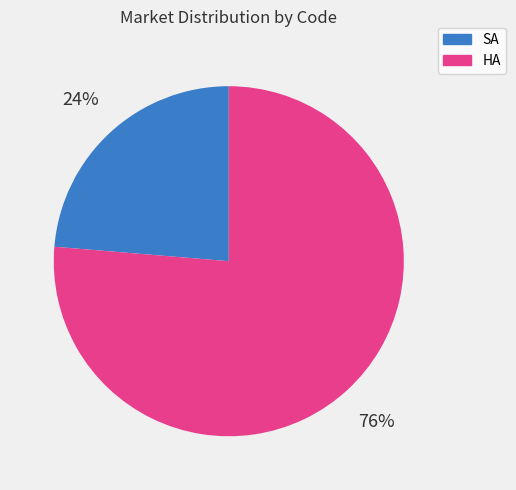

Is there any slice that represents more than half of the pie?

Yes